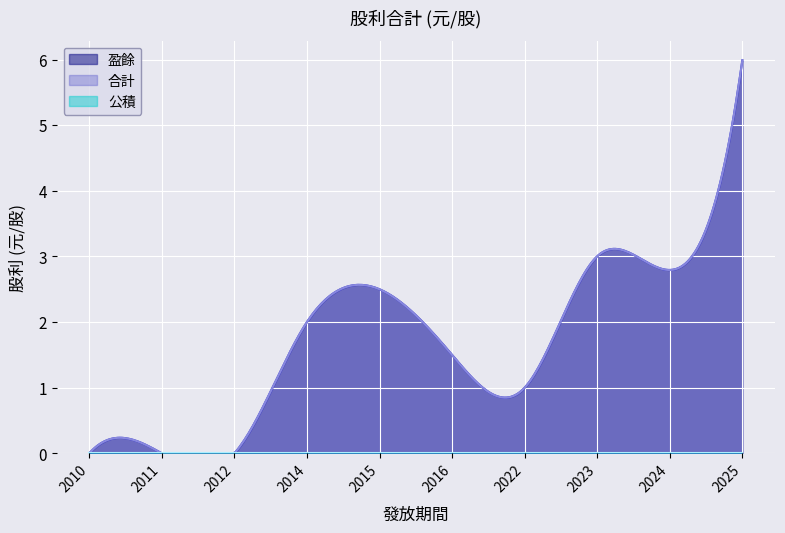

Reading right to left, transcribe all the data shown in this chart.

盈餘: 2010=0.0	2011=0.0	2012=0.0	2014=2.0	2015=2.5	2016=1.5	2022=1.0	2023=3.0	2024=2.8	2025=6.0
公積: 2010=0.0	2011=0.0	2012=0.0	2014=0.0	2015=0.0	2016=0.0	2022=0.0	2023=0.0	2024=0.0	2025=0.0
合計: 2010=0.0	2011=0.0	2012=0.0	2014=2.0	2015=2.5	2016=1.5	2022=1.0	2023=3.0	2024=2.8	2025=6.0